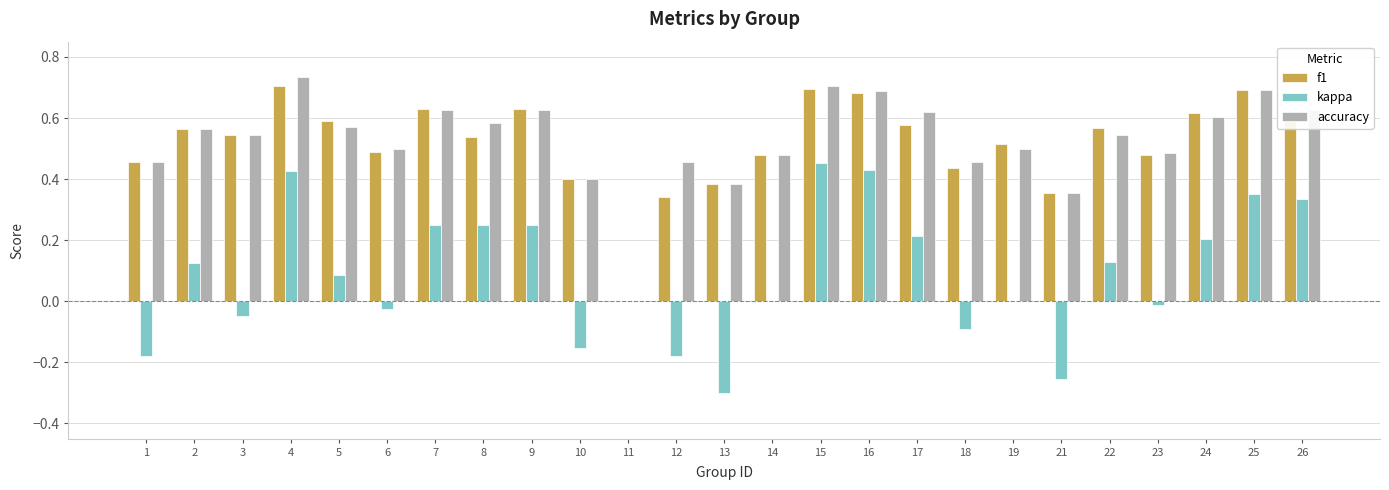

What is the total value across all series at 5?

1.2